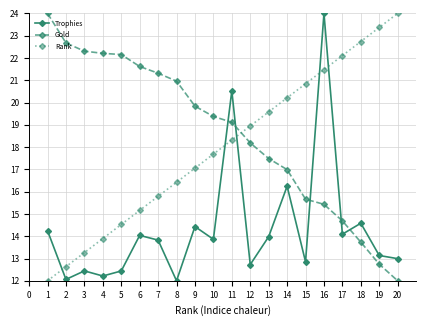

True or false: Gold has a value of 18.2 at 12.

True